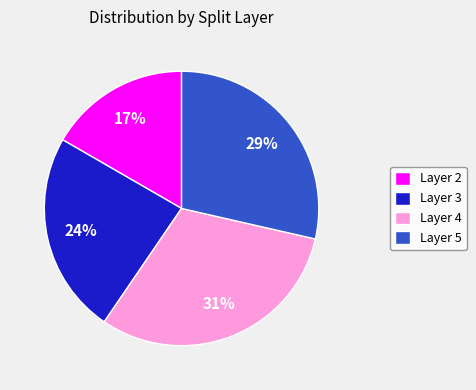

Is there any slice that represents more than half of the pie?

No